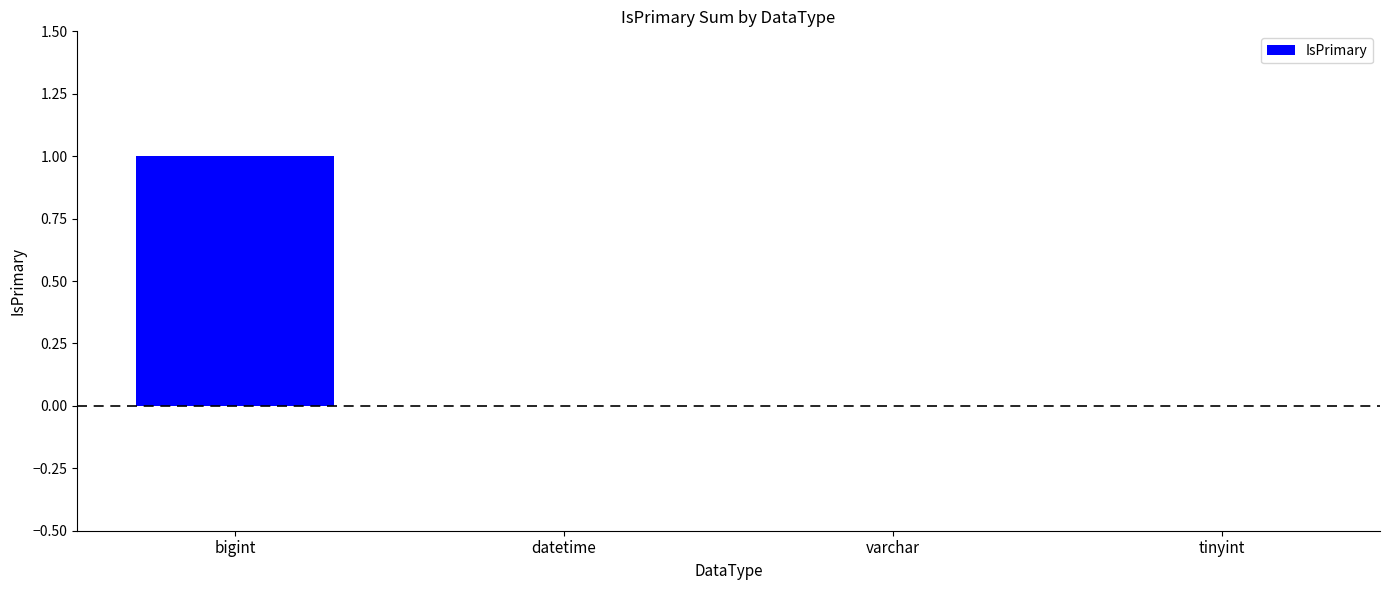

Are the bars horizontal?

No